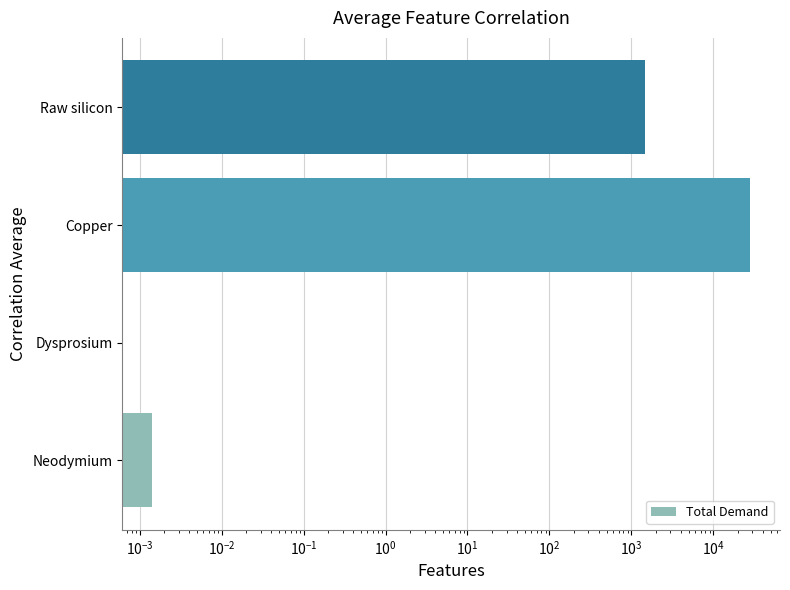

What is the difference between the maximum and second lowest values?

28162.5